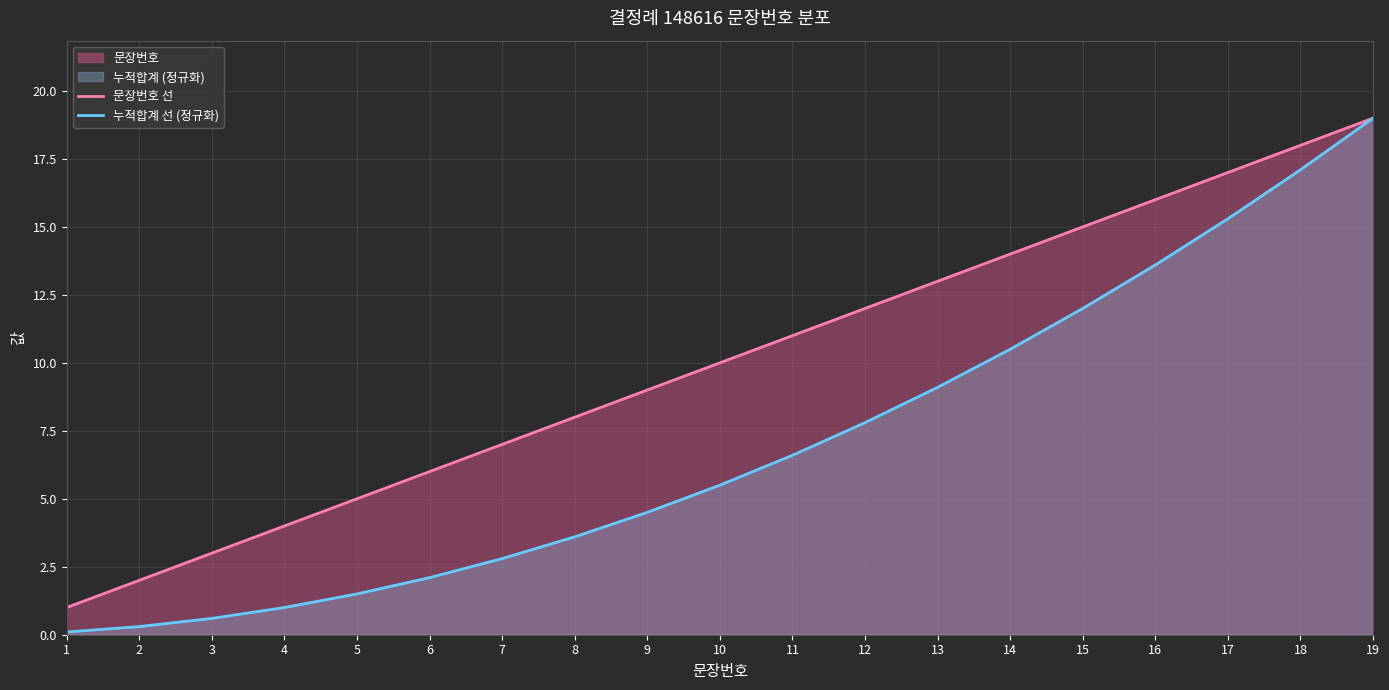

How many data points in 문장번호 선 are less than 10?

9